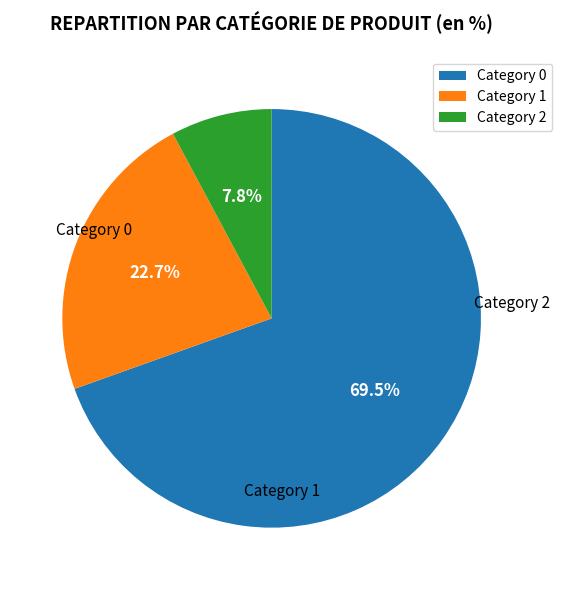

Rank the categories by value from highest to lowest.

Category 0, Category 1, Category 2